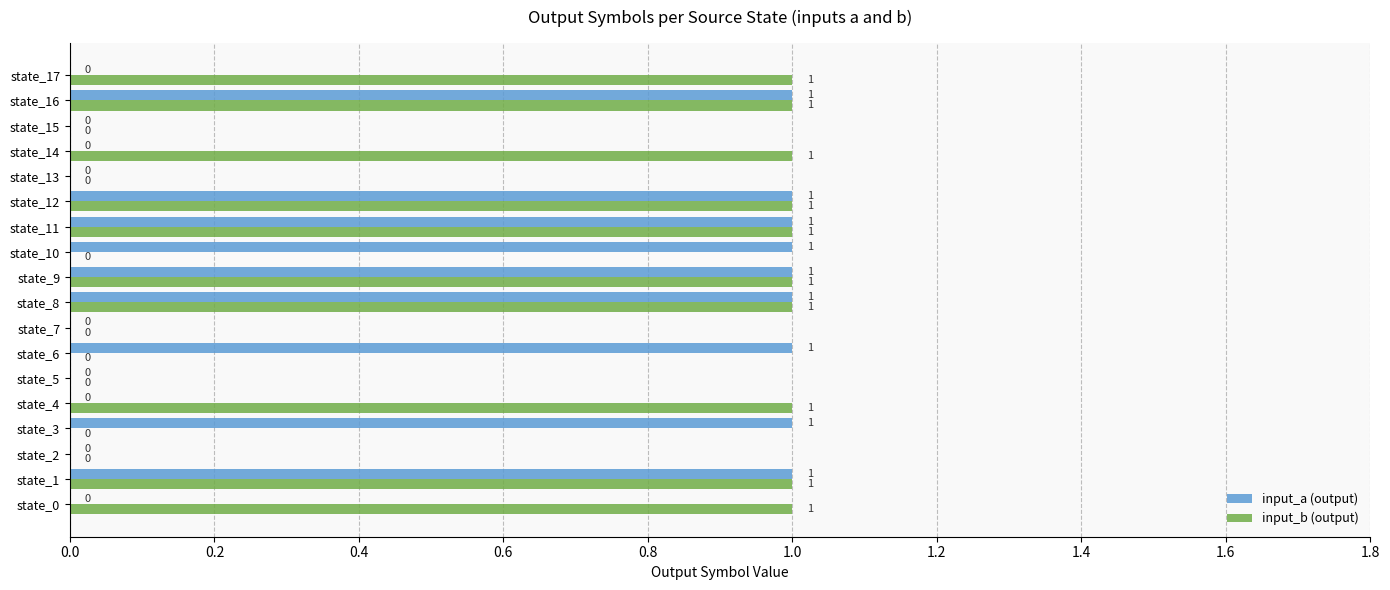

Is the value of input_a (output) at state_7 greater than the value of input_b (output) at state_17?

No